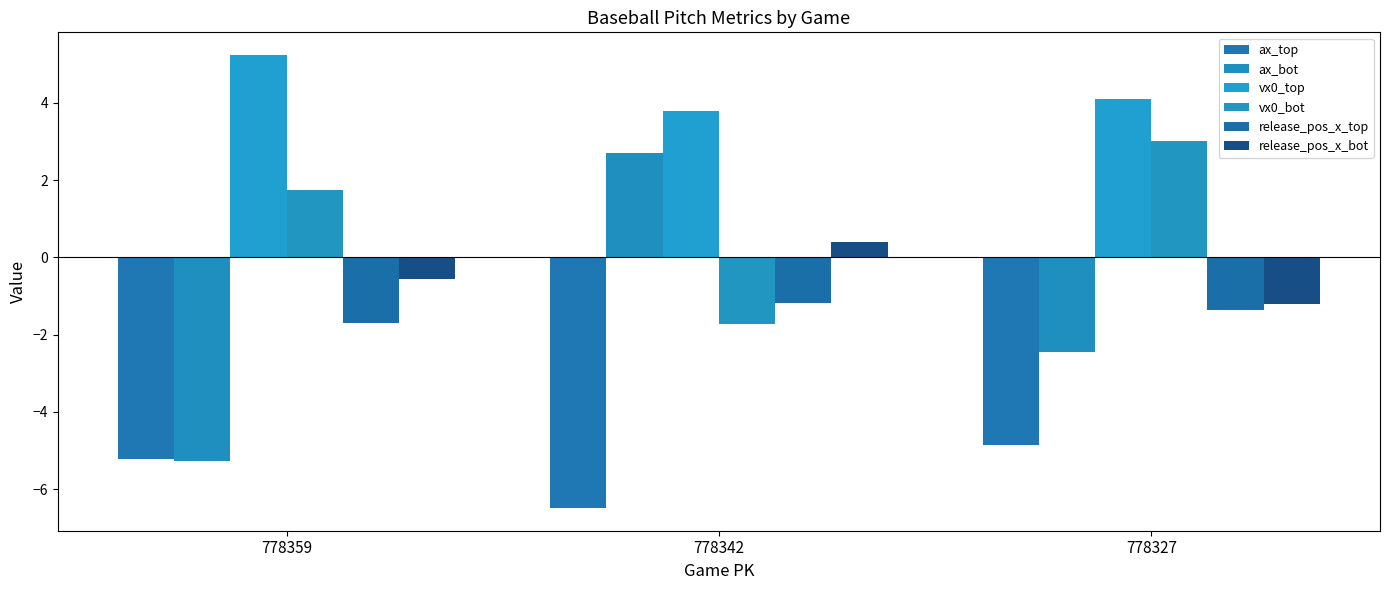

What is the difference between the release_pos_x_top values at 778342 and 778327?

0.2